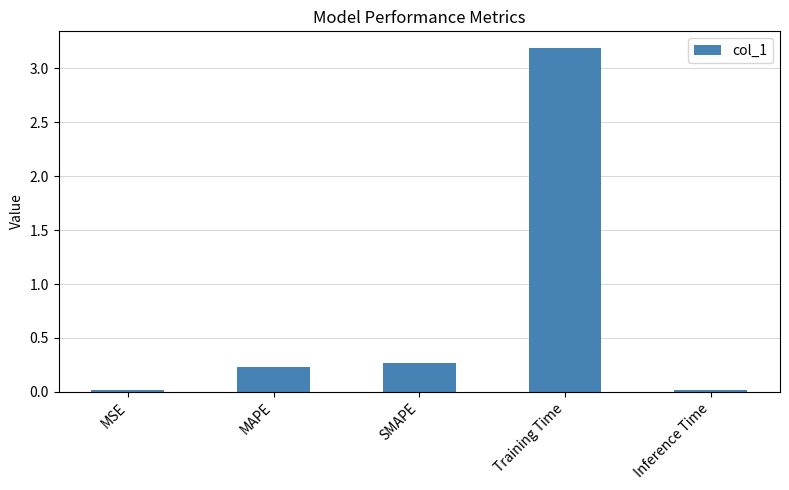

What is the difference between the maximum and minimum values?

3.2